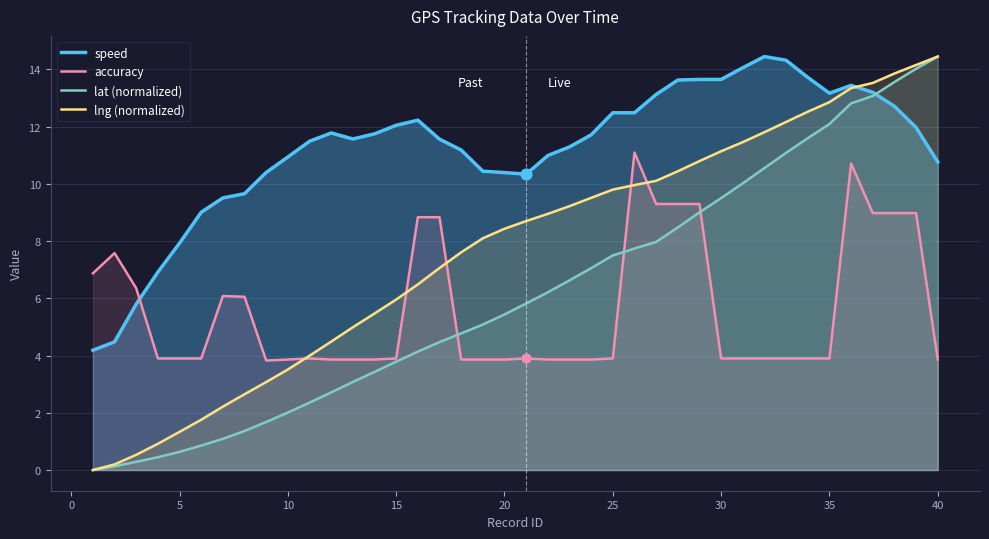

What is the lowest value of the accuracy series?

3.8